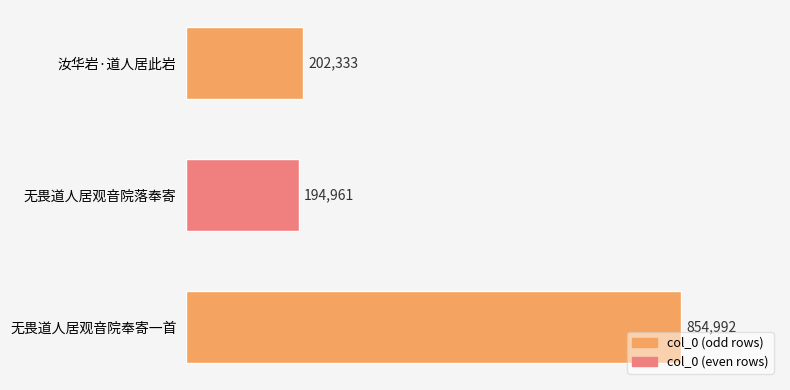

Does the chart contain any negative values?

No